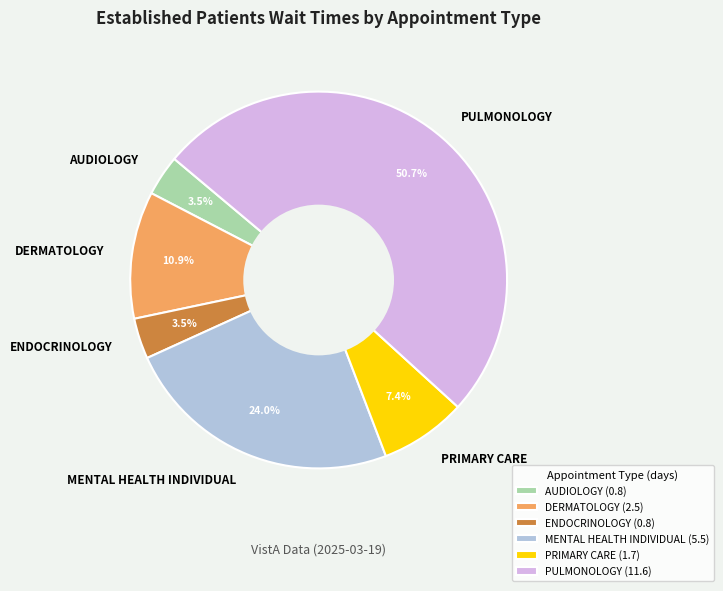

Between PULMONOLOGY and ENDOCRINOLOGY, which is larger?

PULMONOLOGY